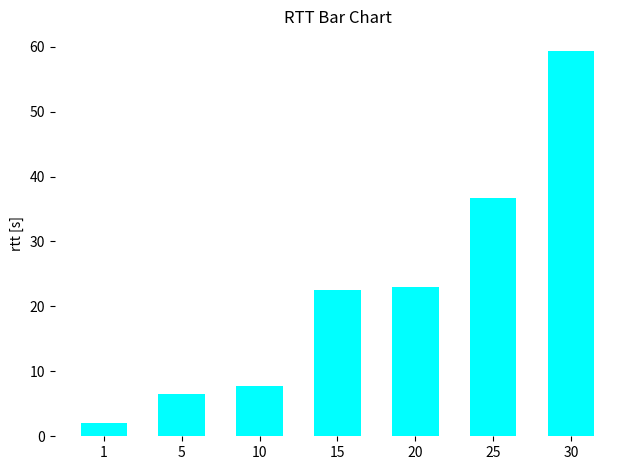

At which category does the chart reach its peak across all series?

30